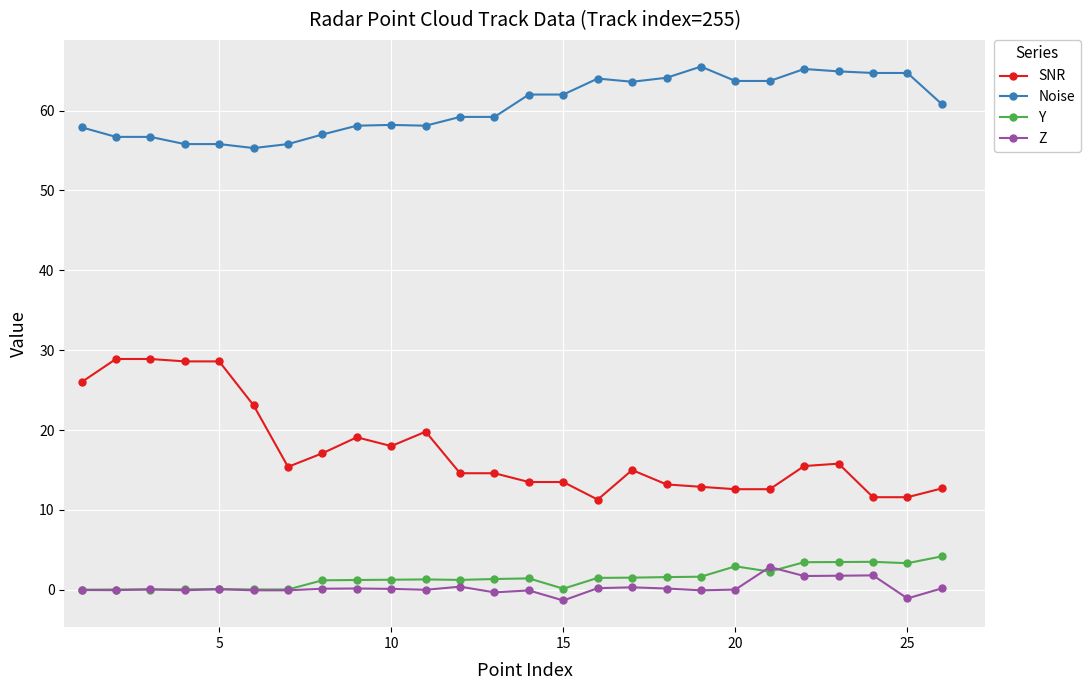

What is the value of the SNR point at the 10th from the left?

18.0